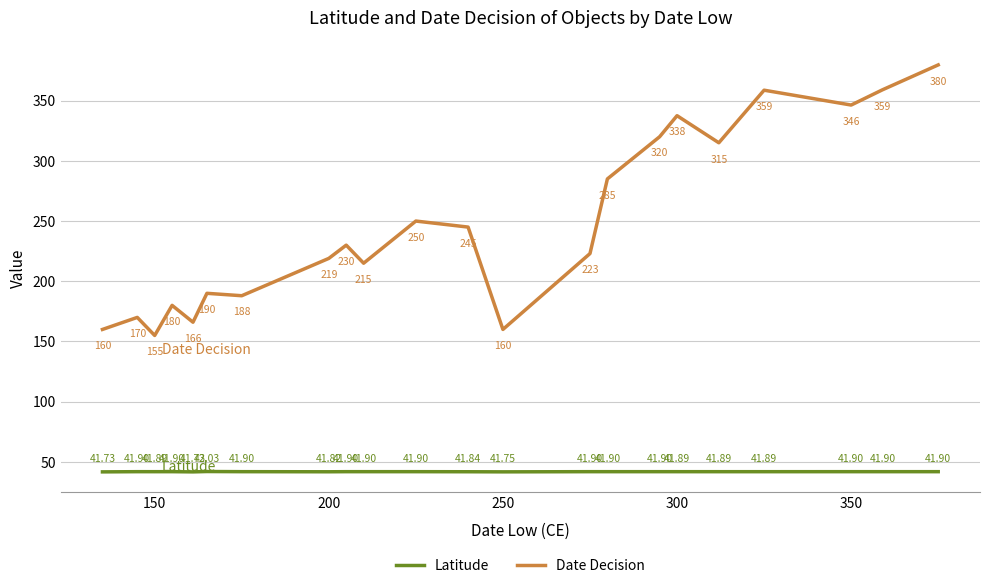

How many interior local peaks does the Date Decision series have?

7